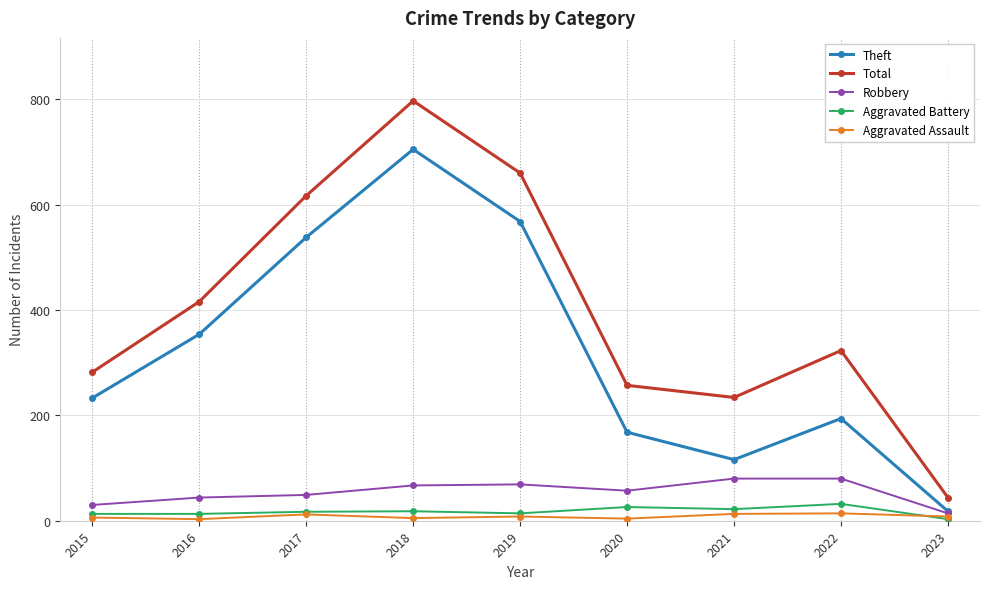

What is the value of the Robbery point at the 1st from the left?

30